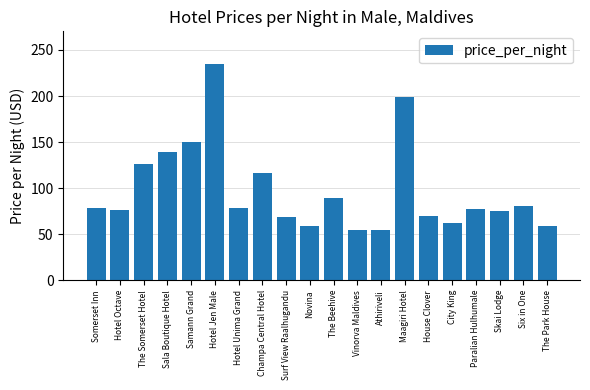

What is the sum of all values?

1946